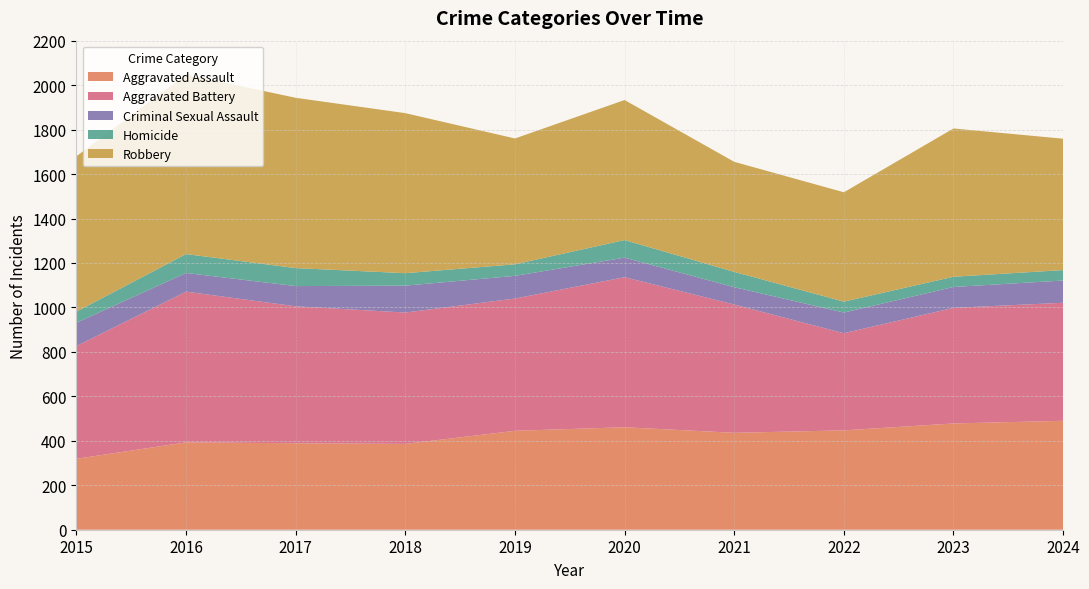

Reading left to right, transcribe all the data shown in this chart.

Aggravated Assault: 2015=319	2016=393	2017=389	2018=386	2019=445	2020=461	2021=436	2022=447	2023=478	2024=490
Aggravated Battery: 2015=507	2016=678	2017=616	2018=591	2019=595	2020=675	2021=577	2022=437	2023=520	2024=531
Criminal Sexual Assault: 2015=105	2016=84	2017=91	2018=121	2019=102	2020=88	2021=78	2022=93	2023=94	2024=100
Homicide: 2015=50	2016=85	2017=81	2018=56	2019=52	2020=79	2021=69	2022=49	2023=46	2024=47
Robbery: 2015=699	2016=808	2017=766	2018=720	2019=566	2020=630	2021=495	2022=492	2023=667	2024=591